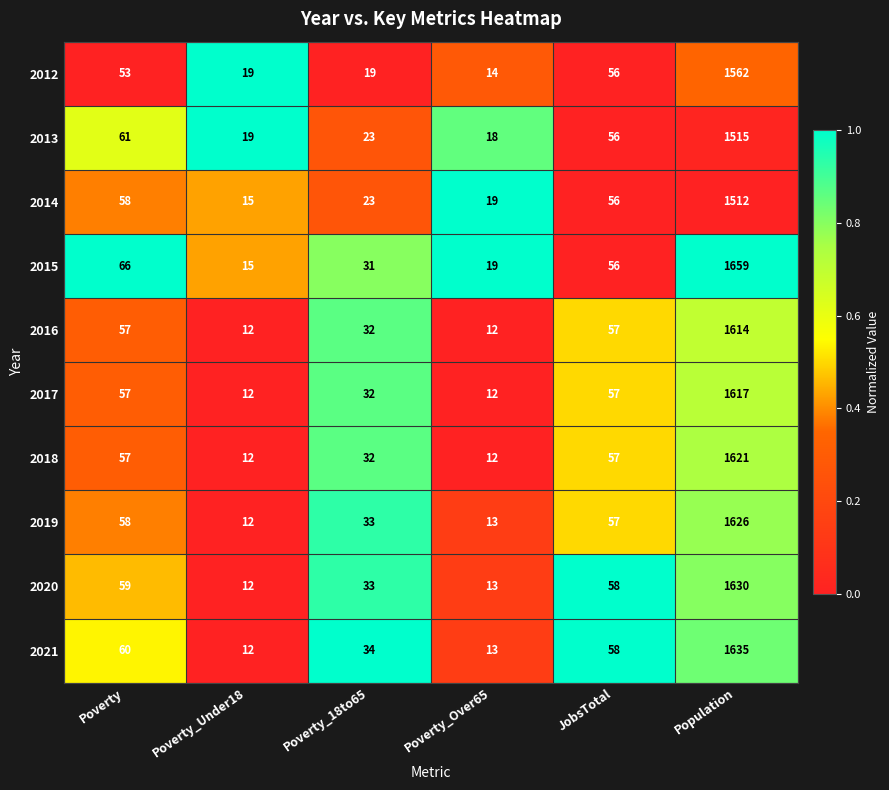

Read the 2021 value at Population, to the nearest 10.

1640